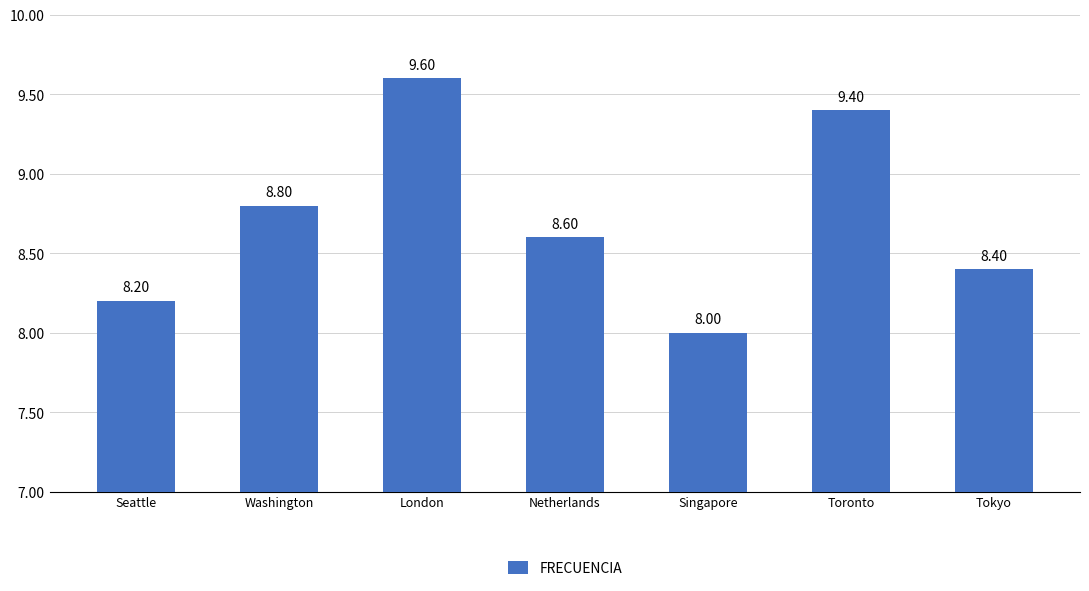

Reading left to right, transcribe all the data shown in this chart.

8.2	8.8	9.6	8.6	8.0	9.4	8.4